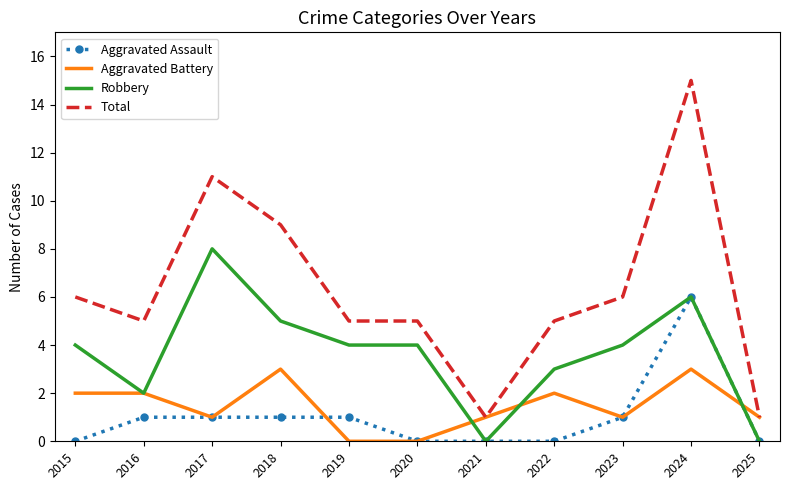

Which series has the widest spread of values?

Total